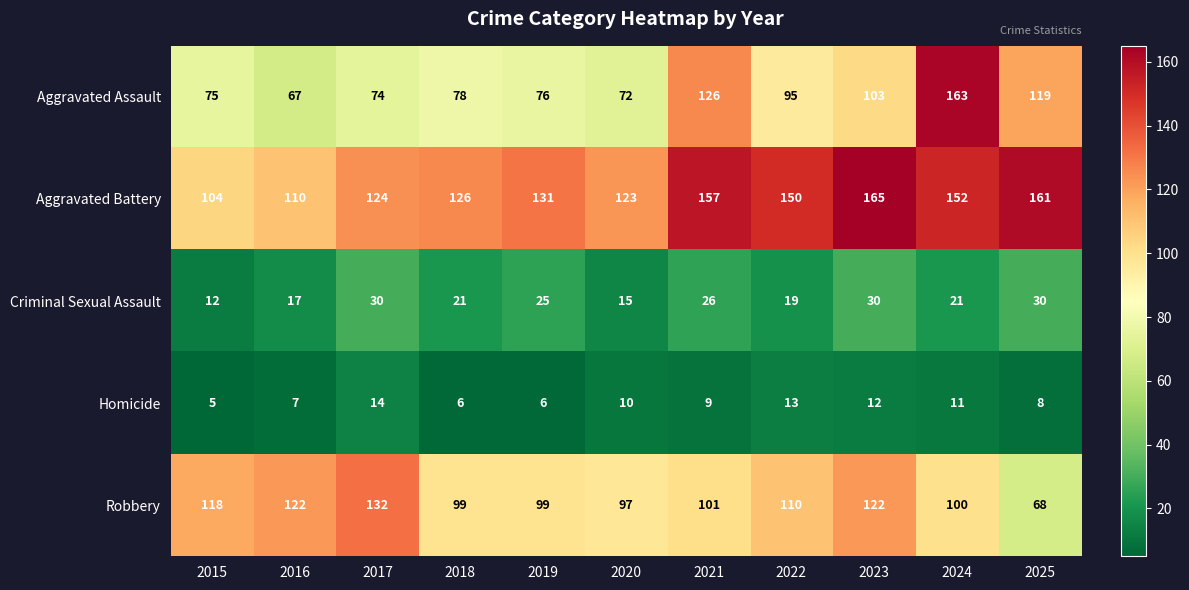

Where does the Homicide series first go above 9?

2017